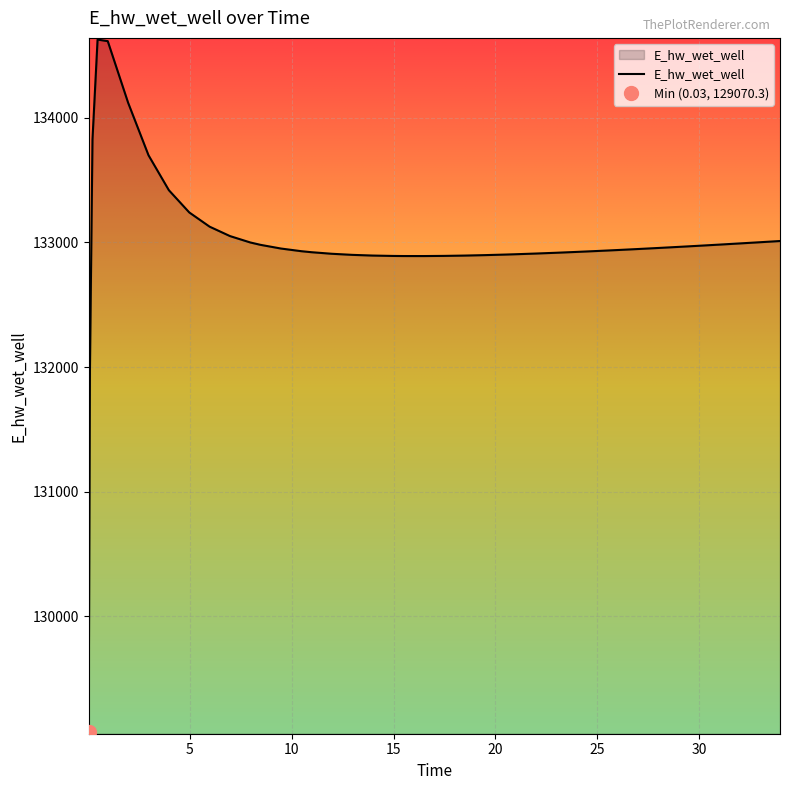

Where is the data nearest to the value 131849?

0.09375